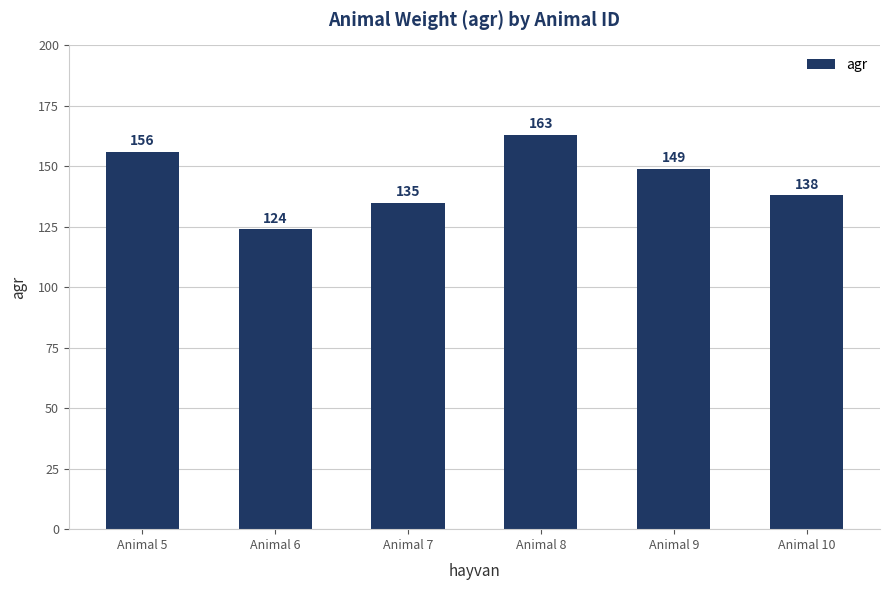

What is the difference between the second highest and minimum values?

32